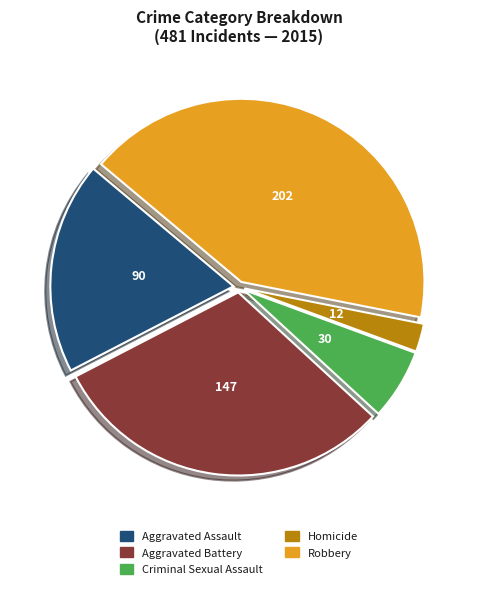

Combined, do Homicide and Robbery account for over 50%?

No